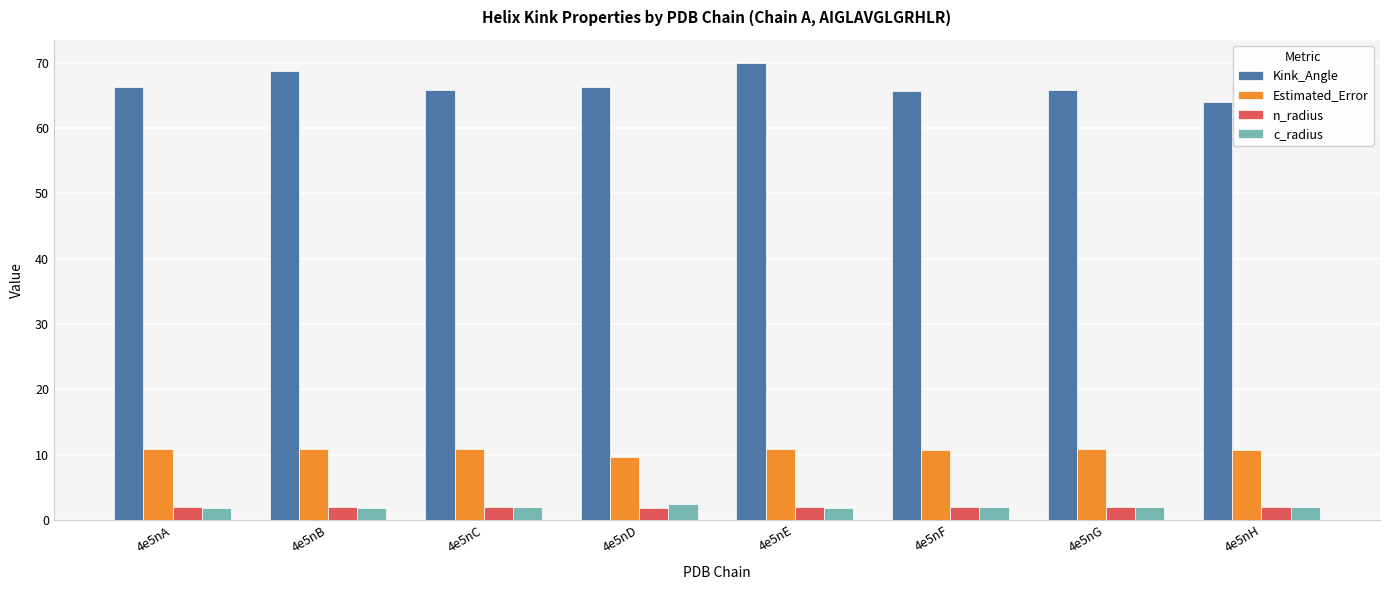

How many bars are there in each group?

4